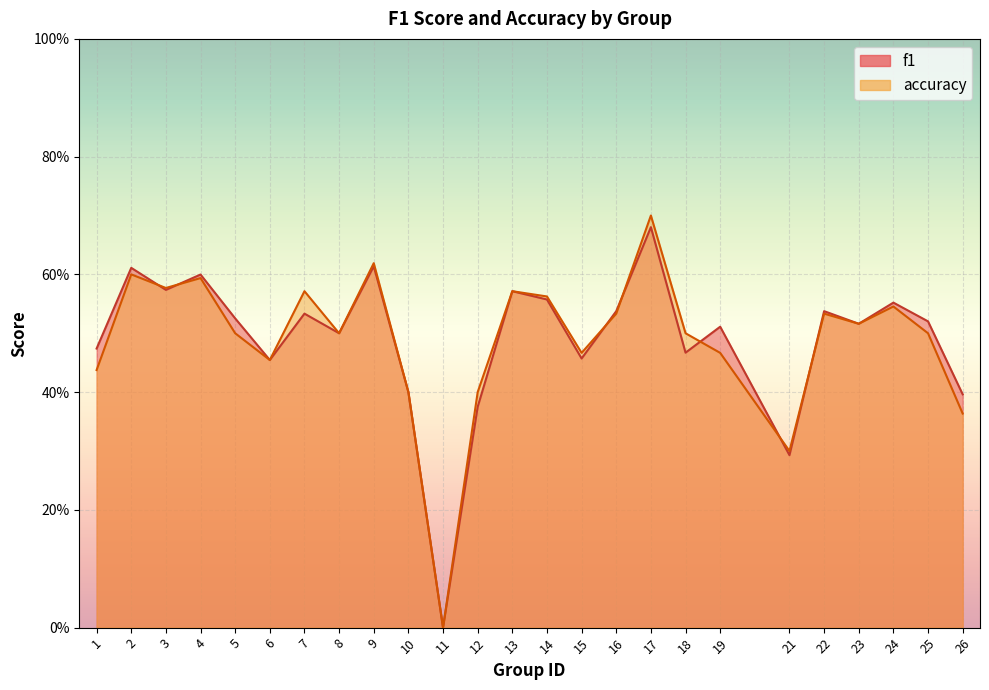

At which label is accuracy closest to 0?

11